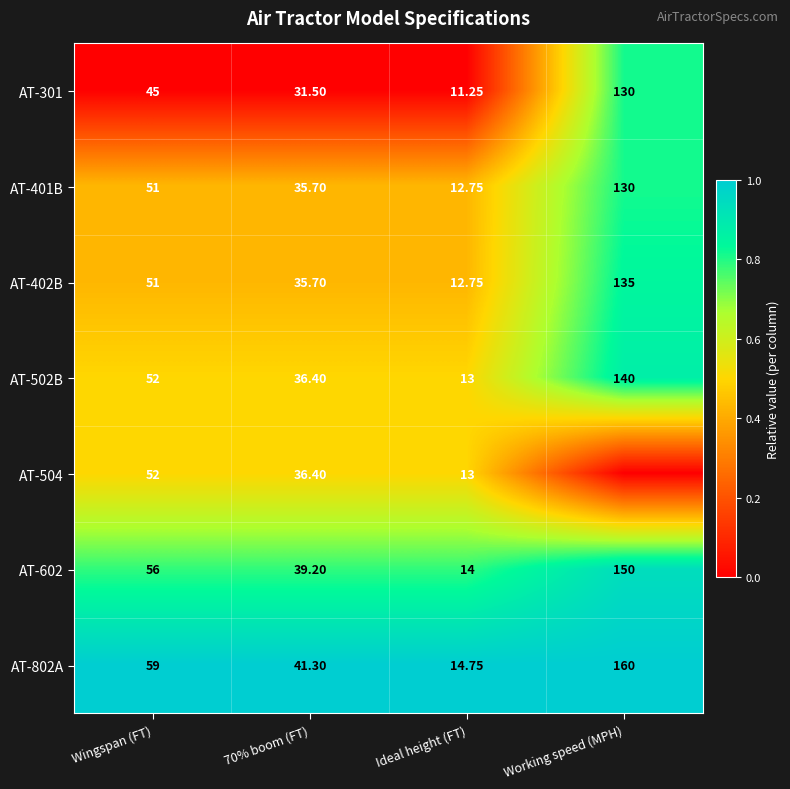

List the labels in order of AT-301 value, largest first.

Working speed (MPH), Wingspan (FT), 70% boom (FT), Ideal height (FT)